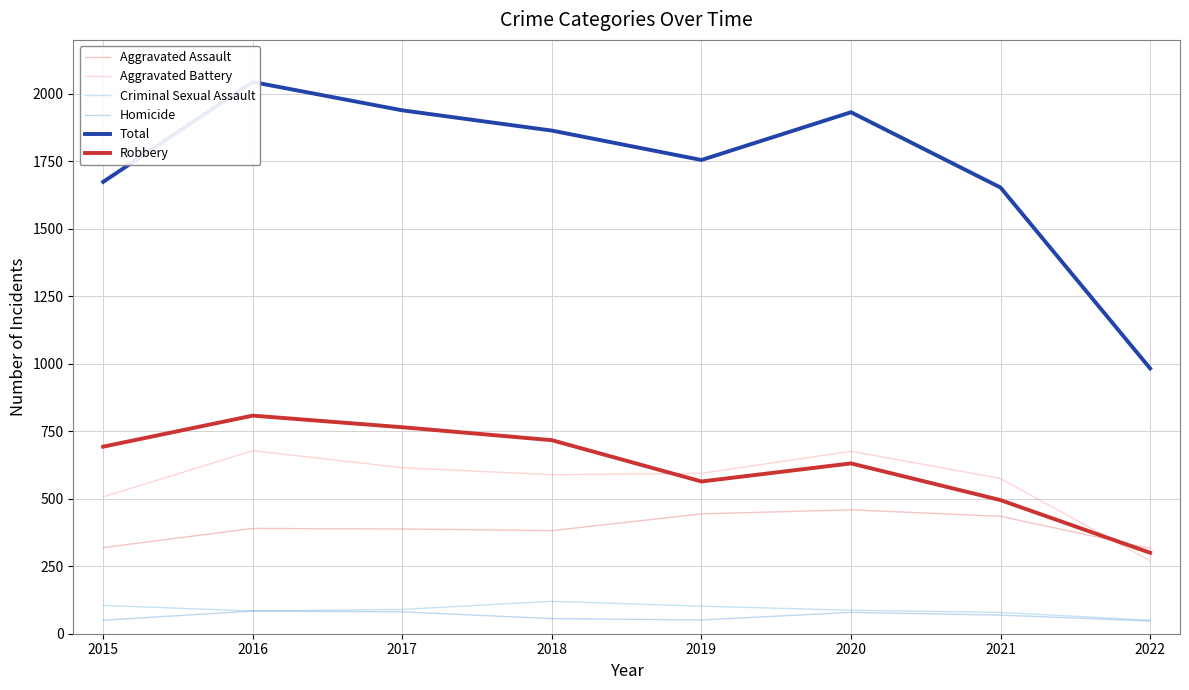

Where is the first local maximum for Criminal Sexual Assault?

2018